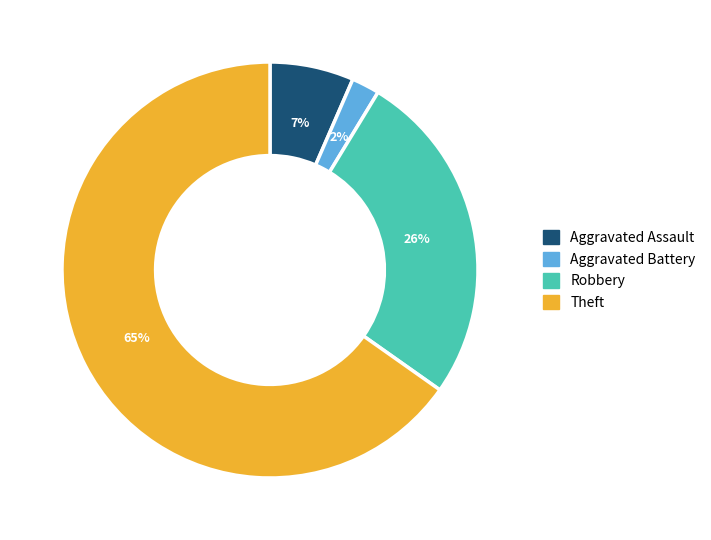

How many segments does this pie chart have?

4